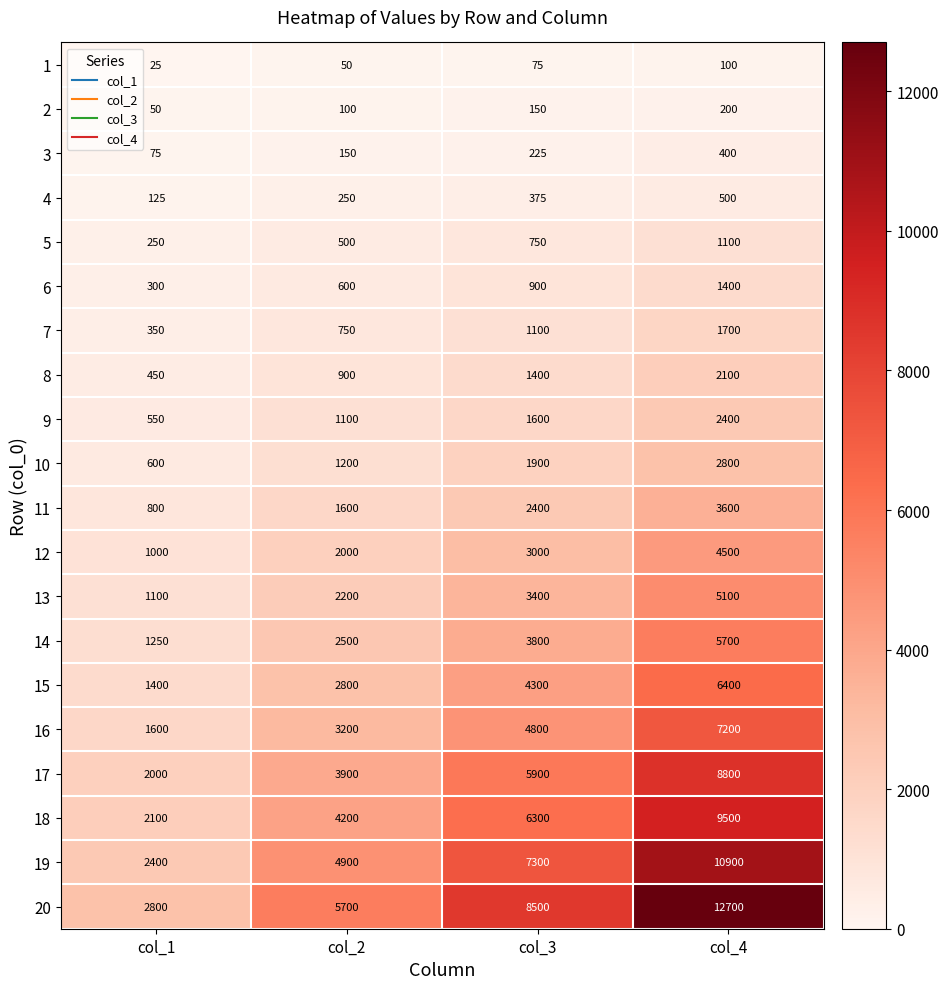

Which category has the highest value across all series?

col_4